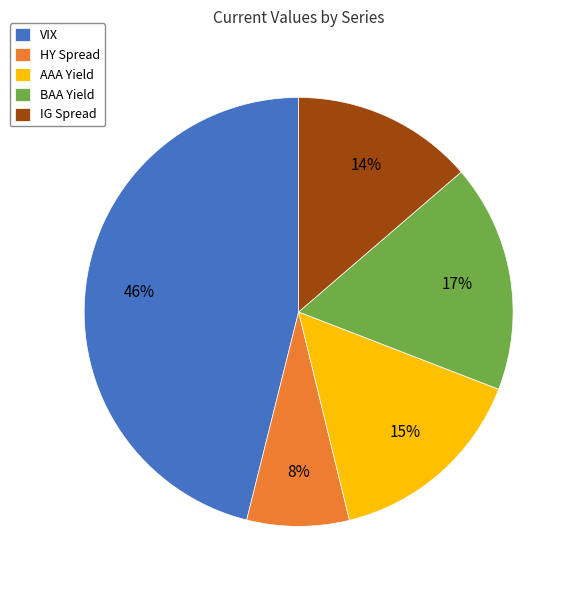

How many segments does this pie chart have?

5